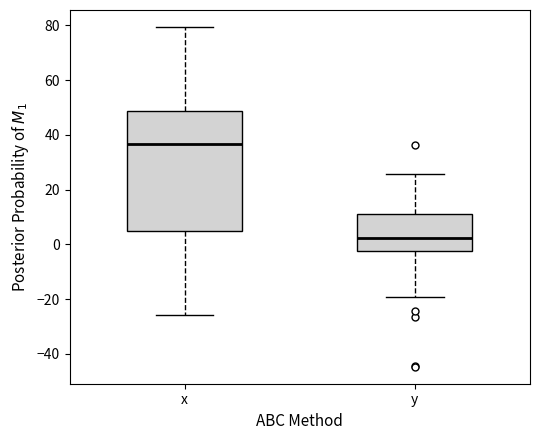

Comparing the boxes themselves (not the whiskers), which one is the tallest?

x